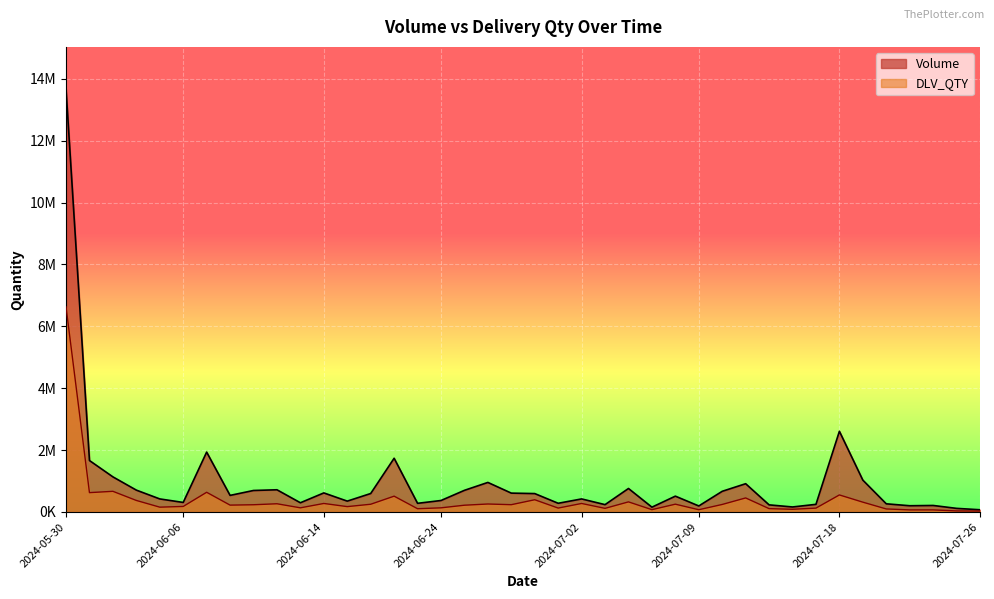

At how many categories does at least one series exceed 4090551?

1